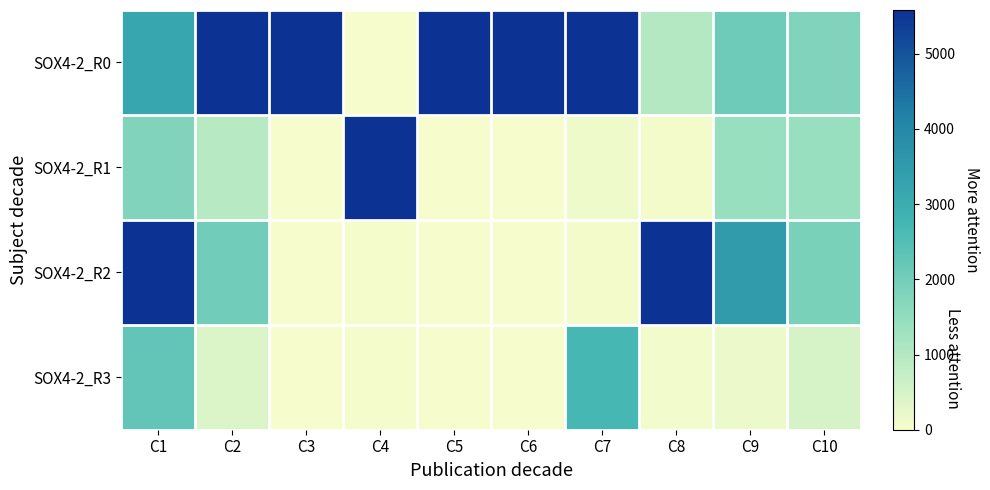

Which series has the largest range (max minus min)?

SOX4-2_R0